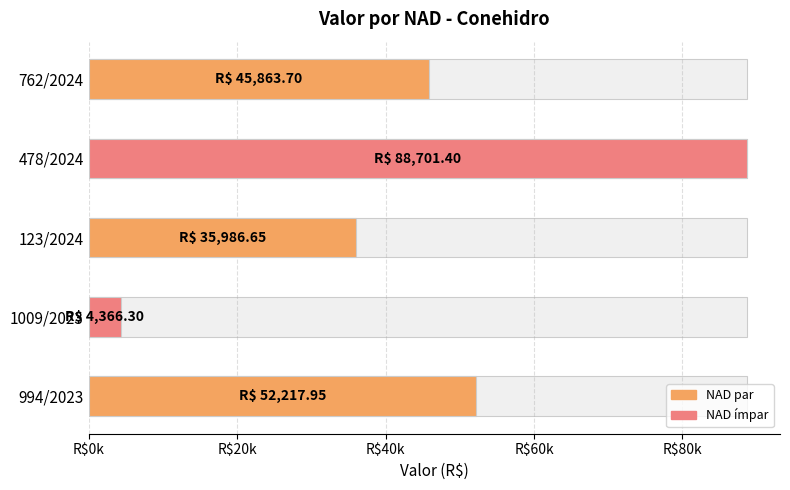

Reading right to left, extract all data points from this chart.

45863.7	88701.4	35986.7	4366.3	52217.9